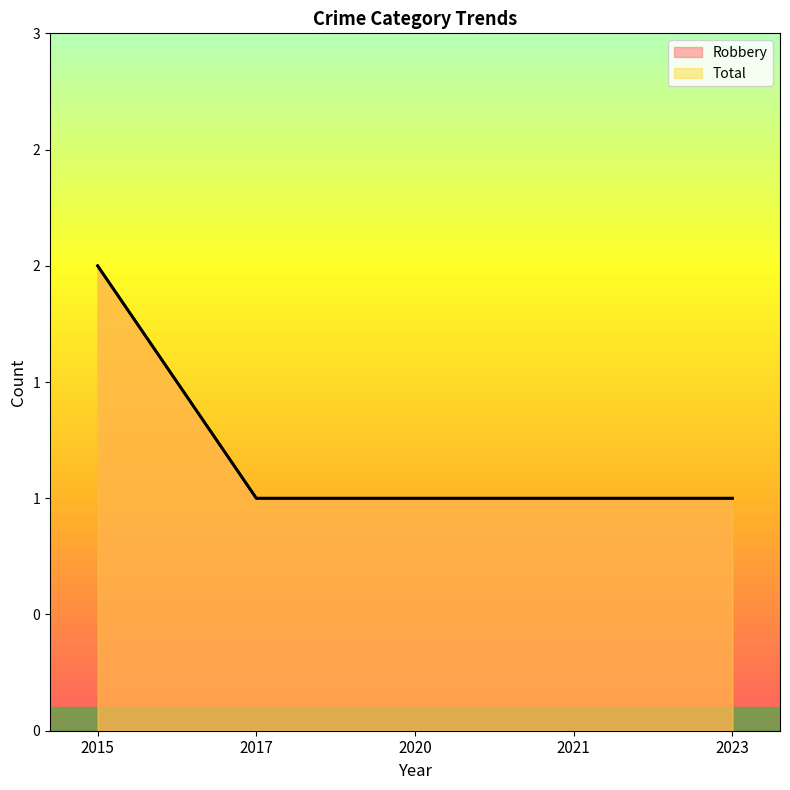

Rank the categories by Total value from lowest to highest.

2017, 2020, 2021, 2023, 2015